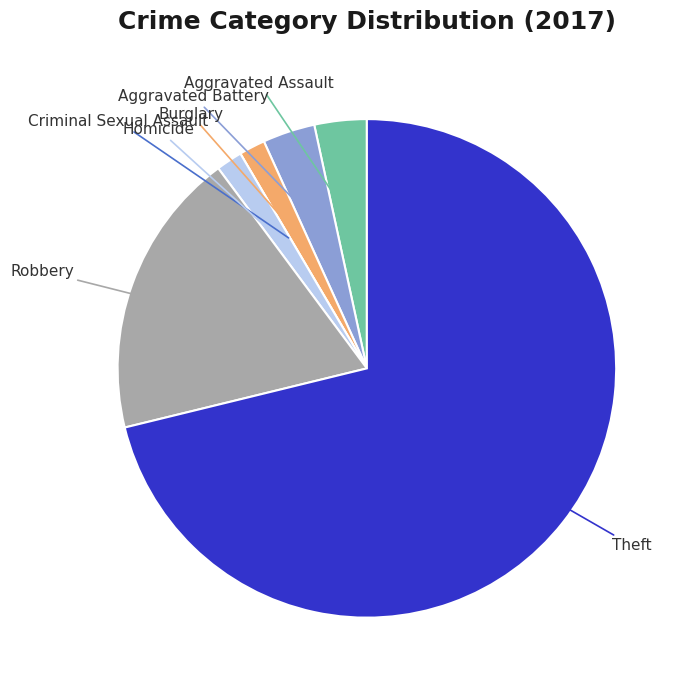

Is there a majority slice in this chart?

Yes